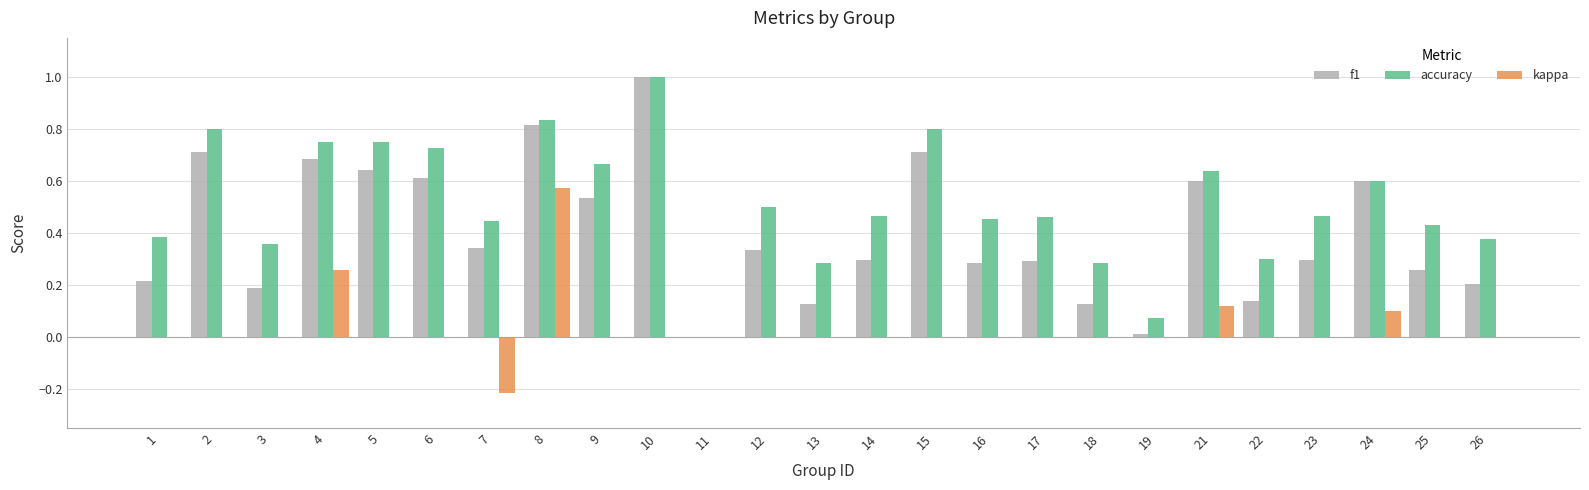

Which series changed the most between 6 and 8?

kappa